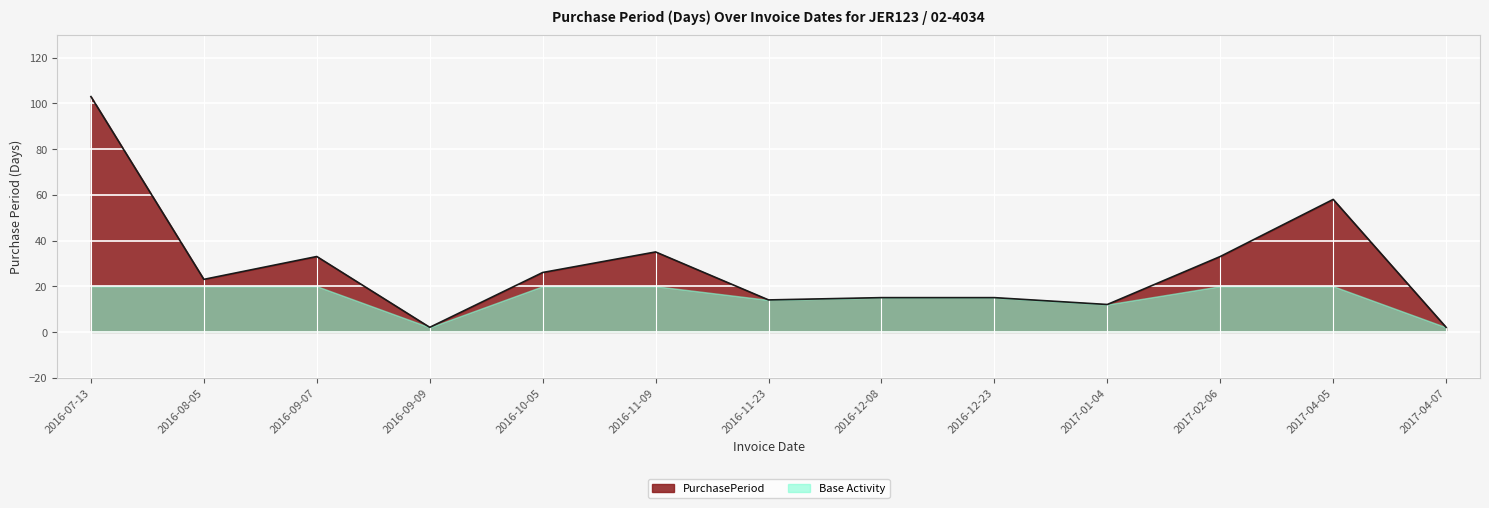

What is the average value?

29